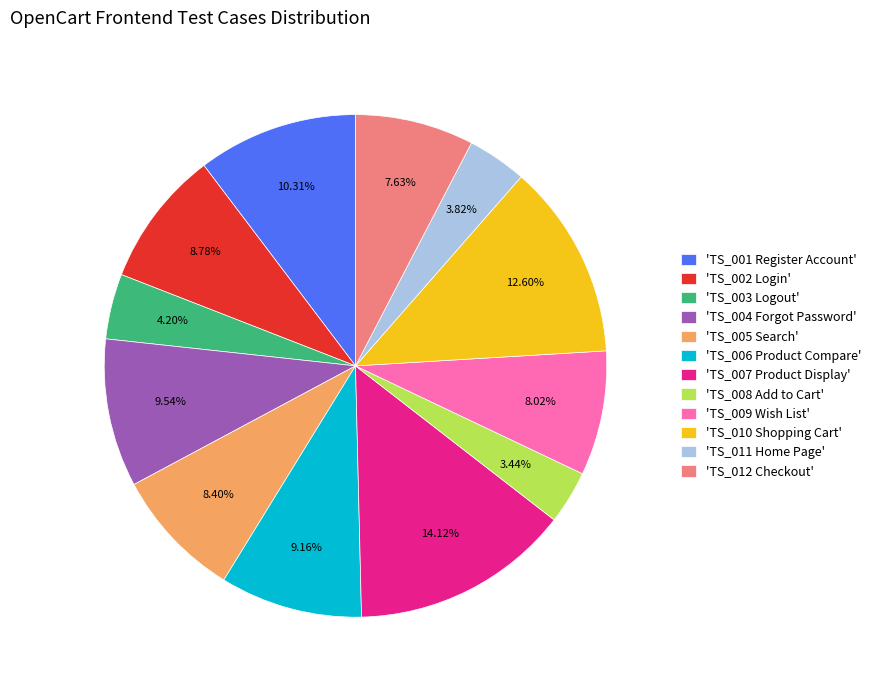

Between 'TS_006 Product Compare' and 'TS_001 Register Account', which is larger?

'TS_001 Register Account'